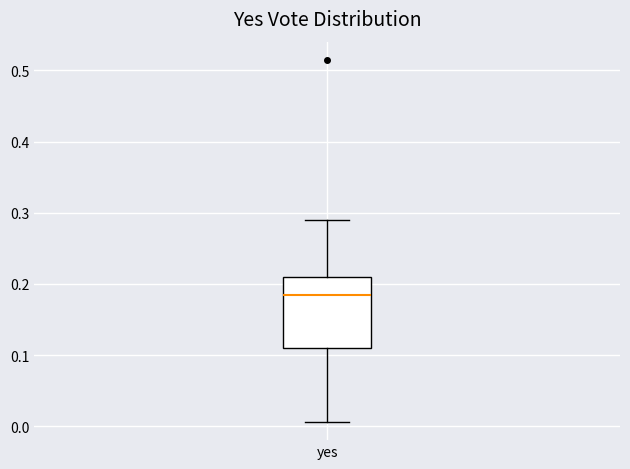

Read this box plot against the y-axis: the position of the median line, the range covered by the box, and the ends of both whiskers. The values are not printed on the chart, so give them approximately, as read against the axis.

median 0.19, box 0.11 to 0.21, whiskers 0.01 to 0.29